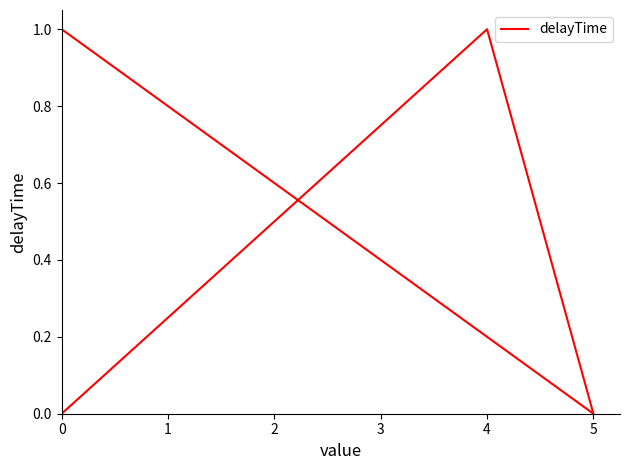

What is the value of the 4th point from the left?

1